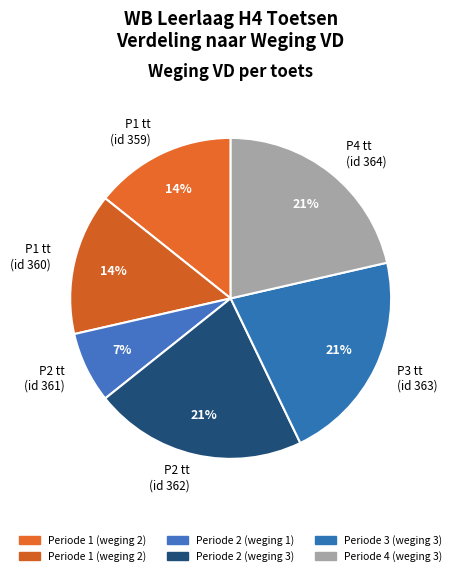

Is it true that P2 tt (id 362) is 21% of the pie?

True